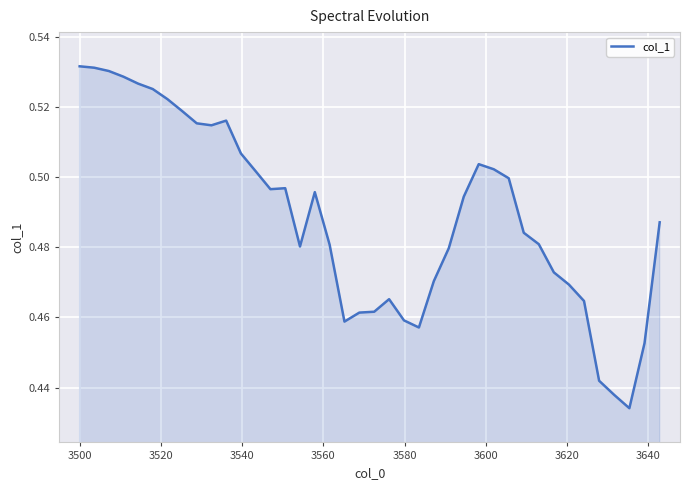

What is the value of the 40th point from the left?

0.5